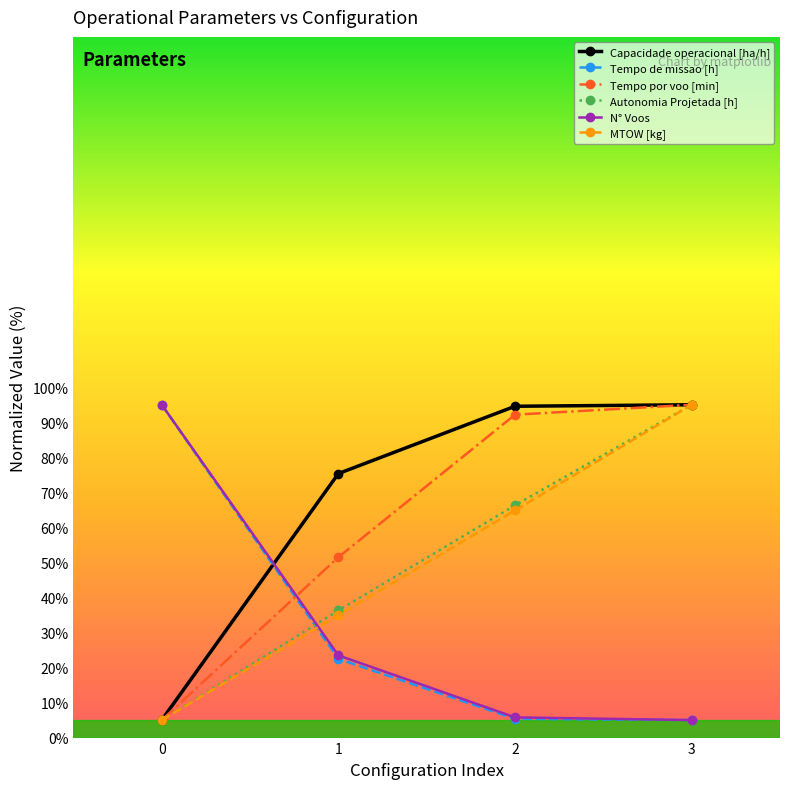

True or false: Tempo por voo [min] has more than 2 points higher than both neighbors.

False